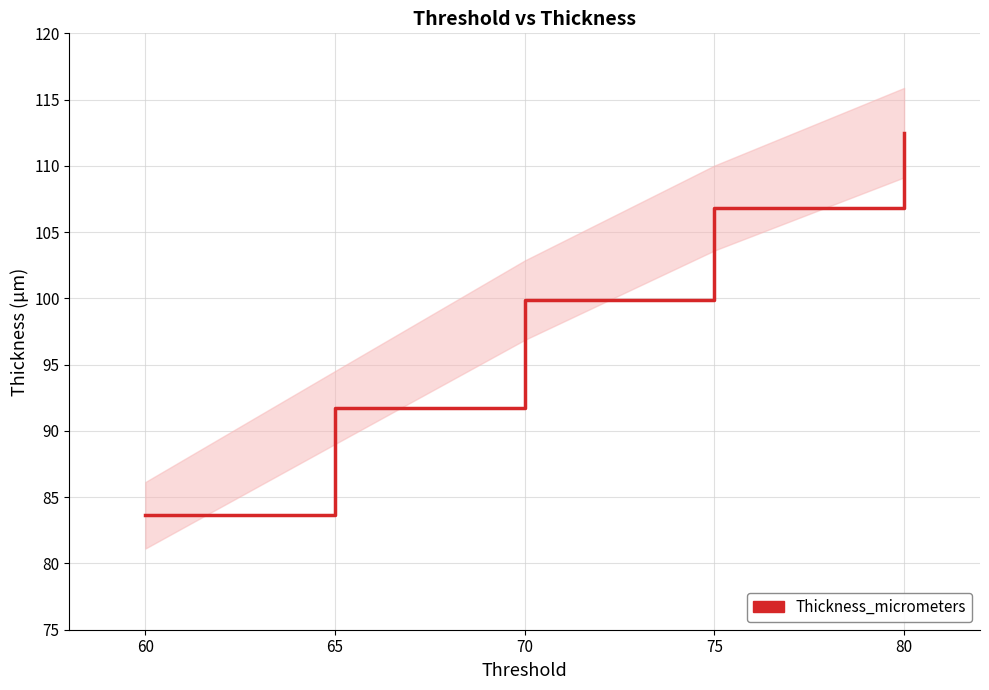

What is the difference between the maximum and second lowest values?

20.7